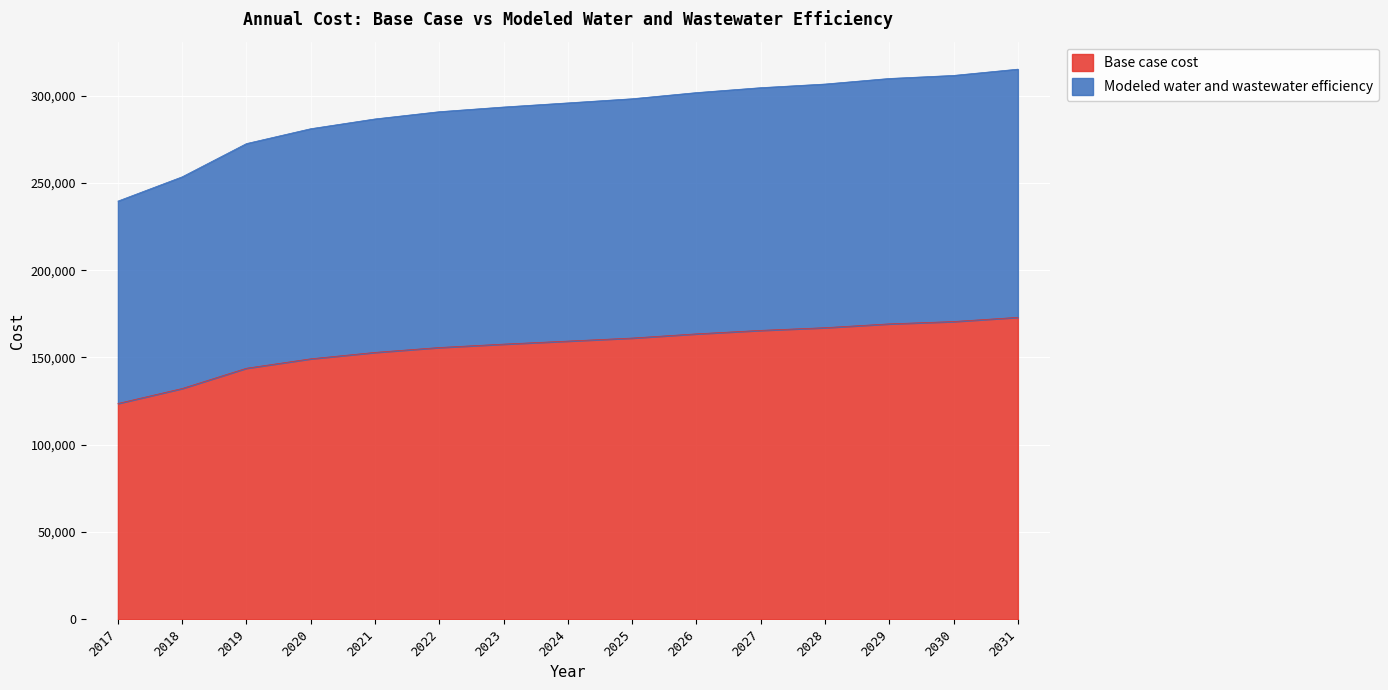

How many data points in Base case cost are above 159377?

8